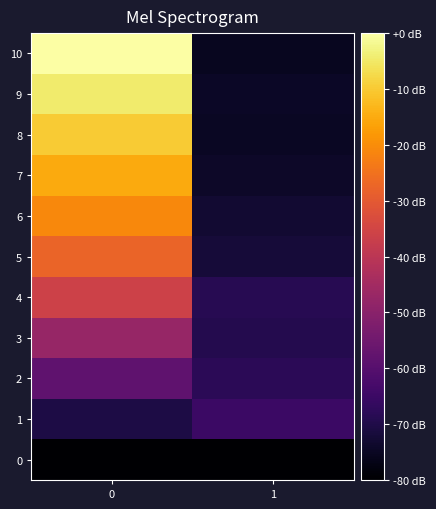

What is the difference between the highest and lowest values at 1?

14.7